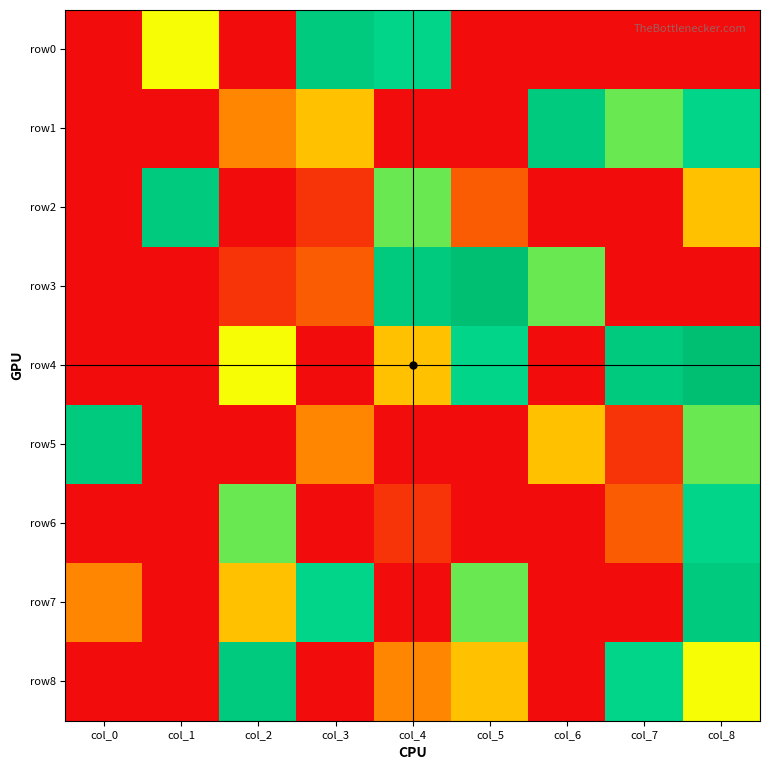

Reading left to right, transcribe all the data shown in this chart.

row0: col_0=0	col_1=5	col_2=0	col_3=8	col_4=7	col_5=0	col_6=0	col_7=0	col_8=0
row1: col_0=0	col_1=0	col_2=3	col_3=4	col_4=0	col_5=0	col_6=8	col_7=6	col_8=7
row2: col_0=0	col_1=8	col_2=0	col_3=1	col_4=6	col_5=2	col_6=0	col_7=0	col_8=4
row3: col_0=0	col_1=0	col_2=1	col_3=2	col_4=8	col_5=9	col_6=6	col_7=0	col_8=0
row4: col_0=0	col_1=0	col_2=5	col_3=0	col_4=4	col_5=7	col_6=0	col_7=8	col_8=9
row5: col_0=8	col_1=0	col_2=0	col_3=3	col_4=0	col_5=0	col_6=4	col_7=1	col_8=6
row6: col_0=0	col_1=0	col_2=6	col_3=0	col_4=1	col_5=0	col_6=0	col_7=2	col_8=7
row7: col_0=3	col_1=0	col_2=4	col_3=7	col_4=0	col_5=6	col_6=0	col_7=0	col_8=8
row8: col_0=0	col_1=0	col_2=8	col_3=0	col_4=3	col_5=4	col_6=0	col_7=7	col_8=5